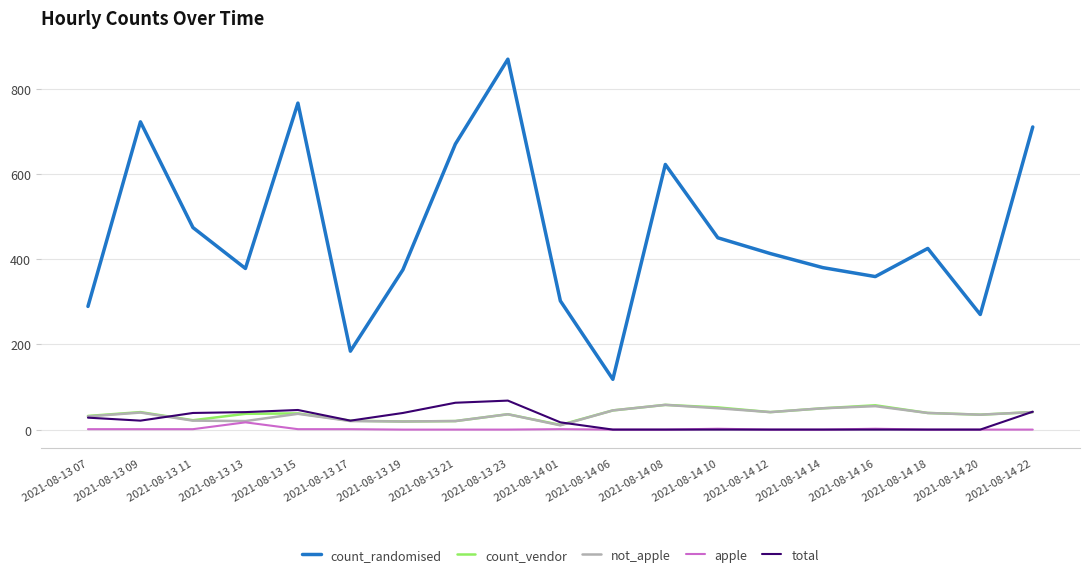

At which category is the sum across all series the highest?

2021-08-13 23